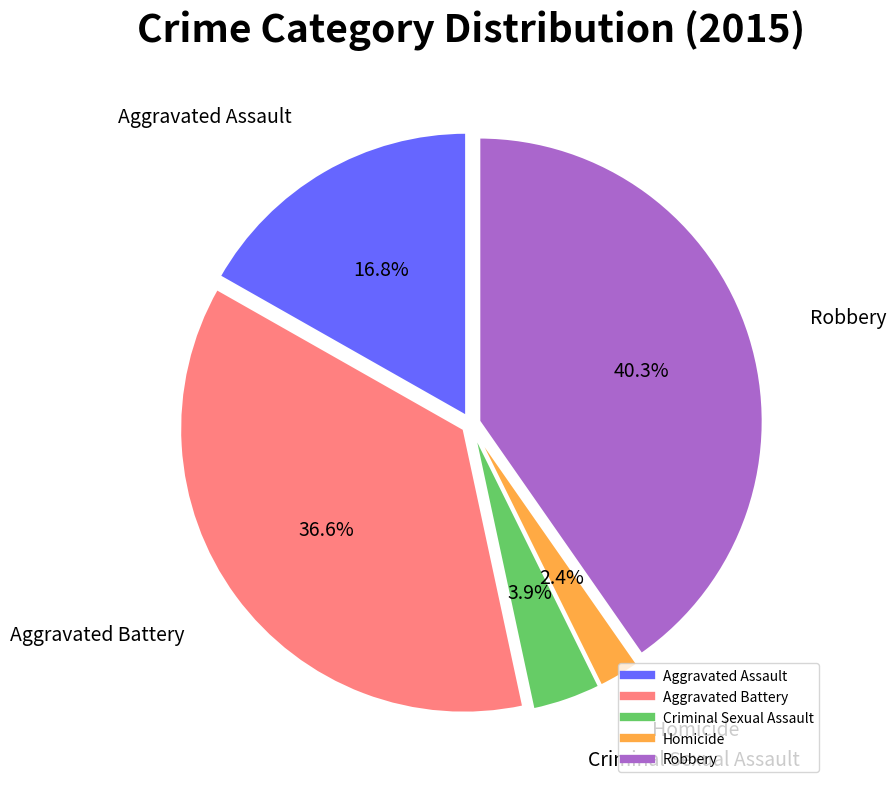

Is there any slice that represents more than half of the pie?

No